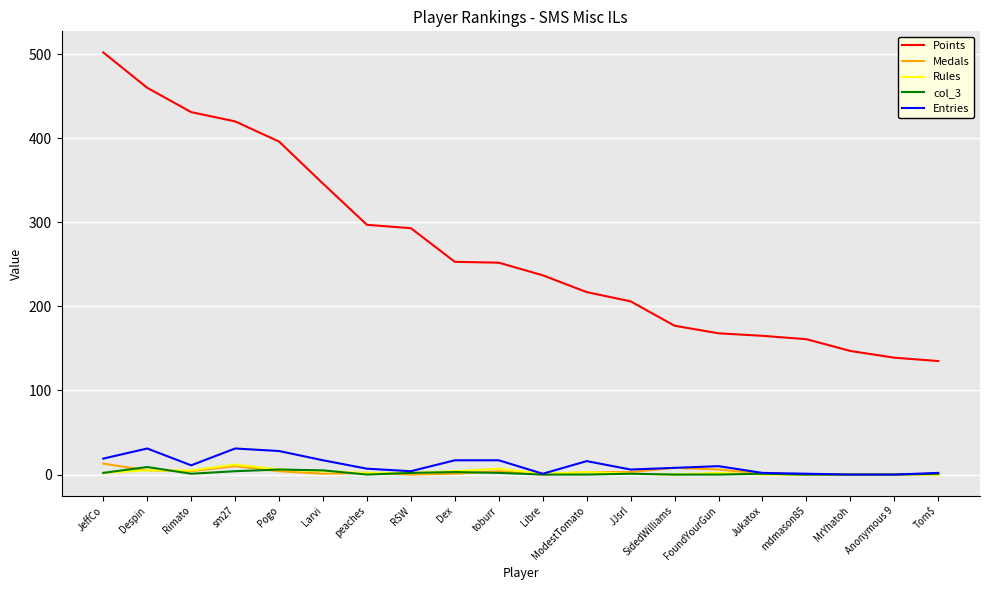

Which series changed the most between sm27 and Anonymous 9?

Points